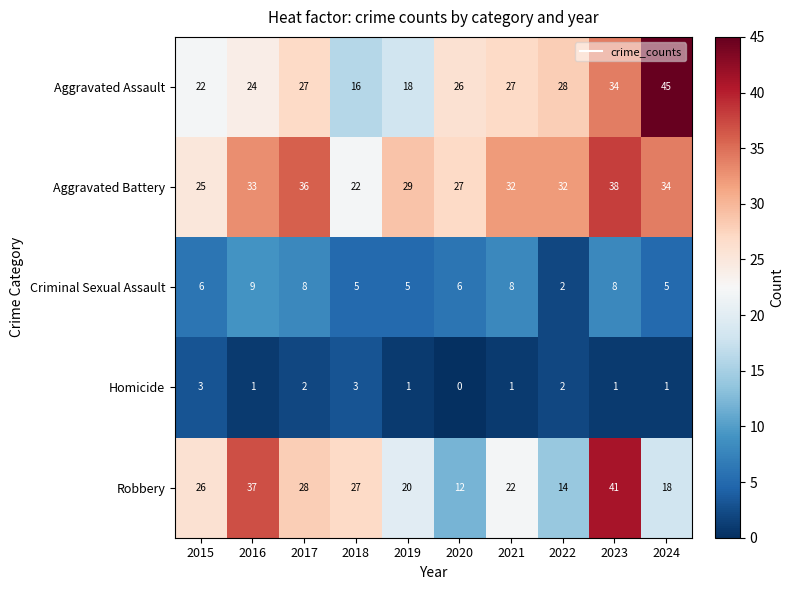

Between 2017 and 2023, which series saw the biggest shift?

Robbery